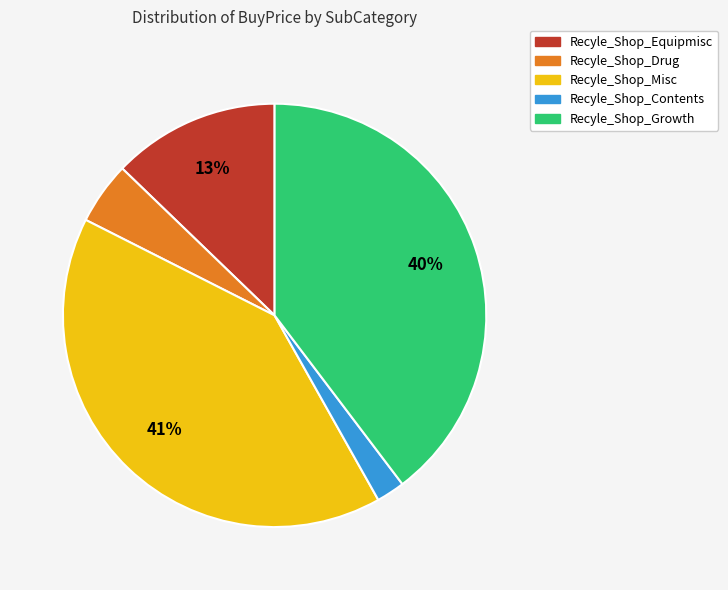

Is there a majority slice in this chart?

No